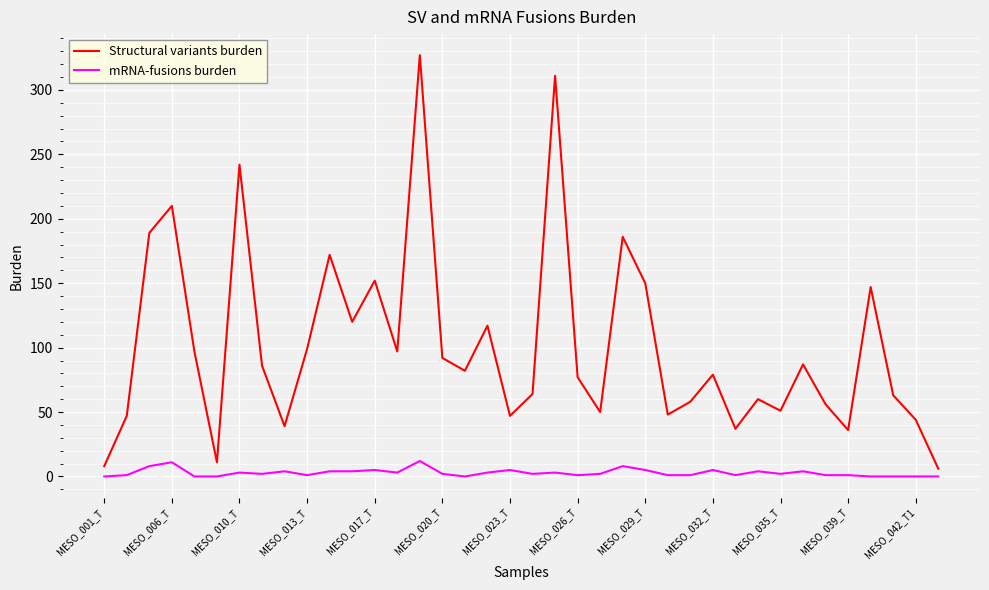

Which series has the largest range (max minus min)?

Structural variants burden